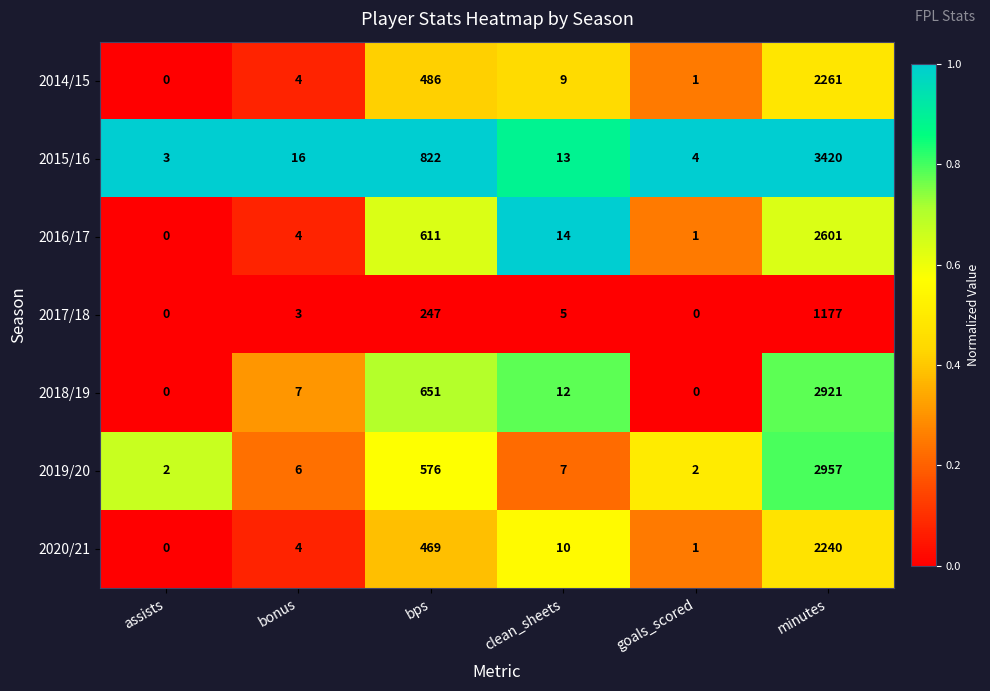

What is the difference between the second highest and second lowest values in the 2014/15 series?

485